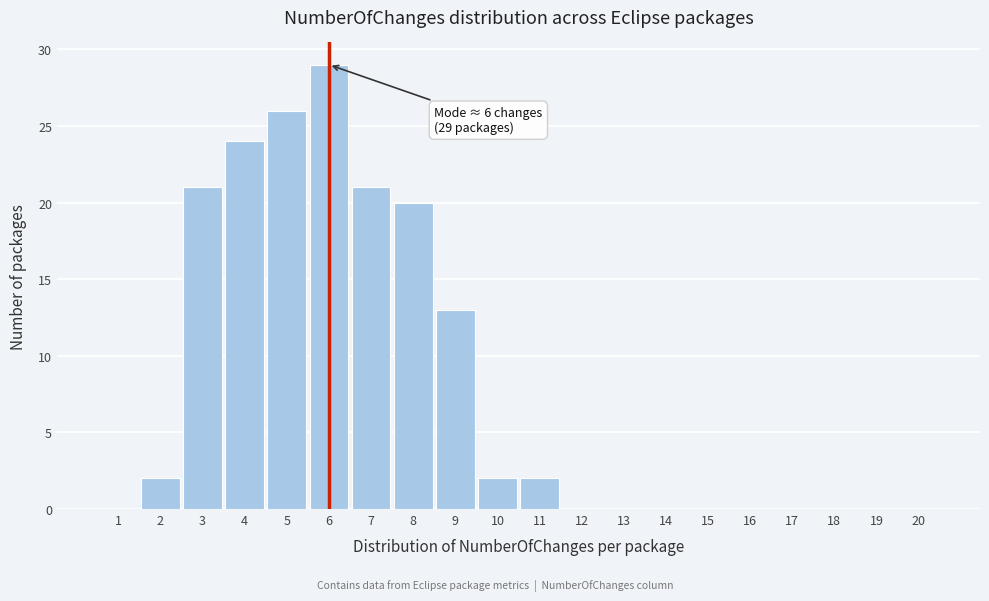

Which range on the x-axis has the tallest bar?

5.5 to 6.5